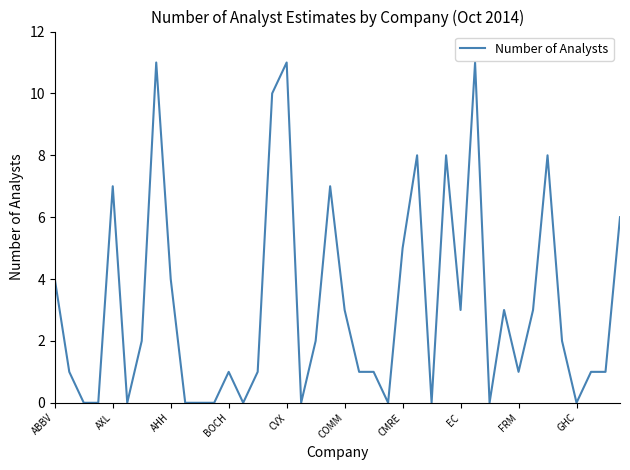

What is the maximum value shown in the chart?

11